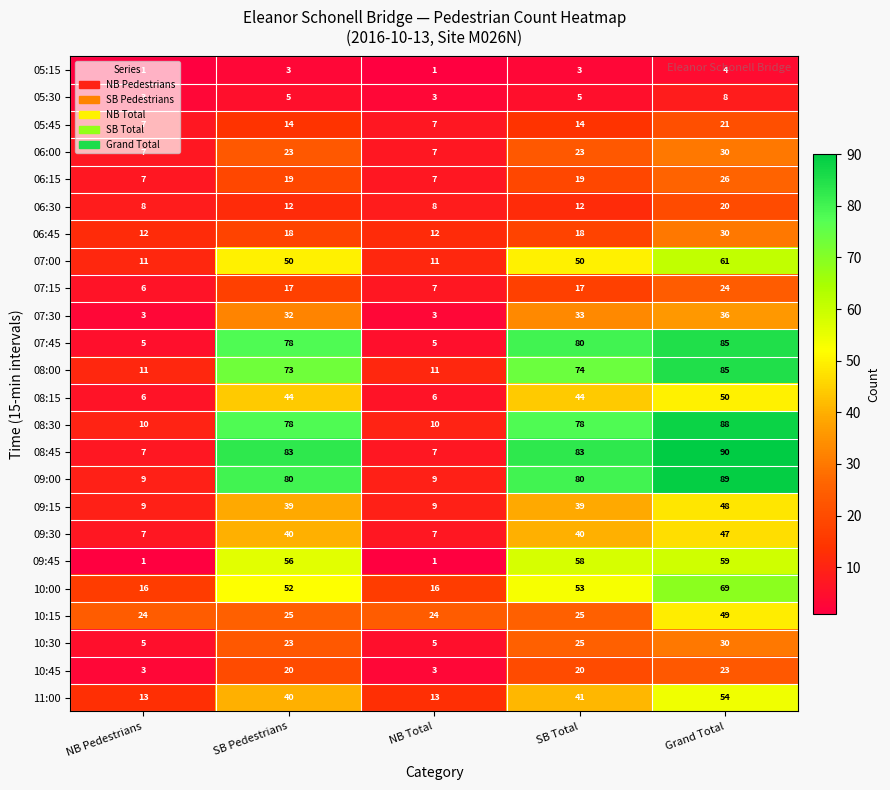

What is the approximate value of 08:00 at SB Total?

74